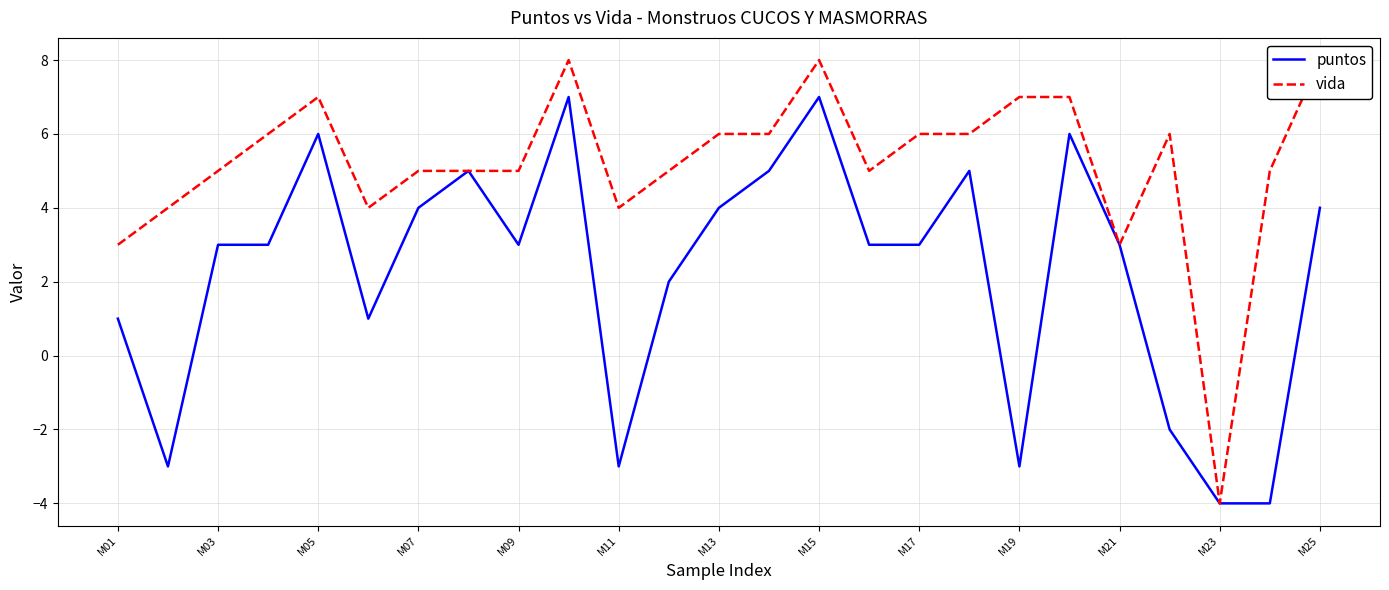

Count the number of data series in this chart.

2